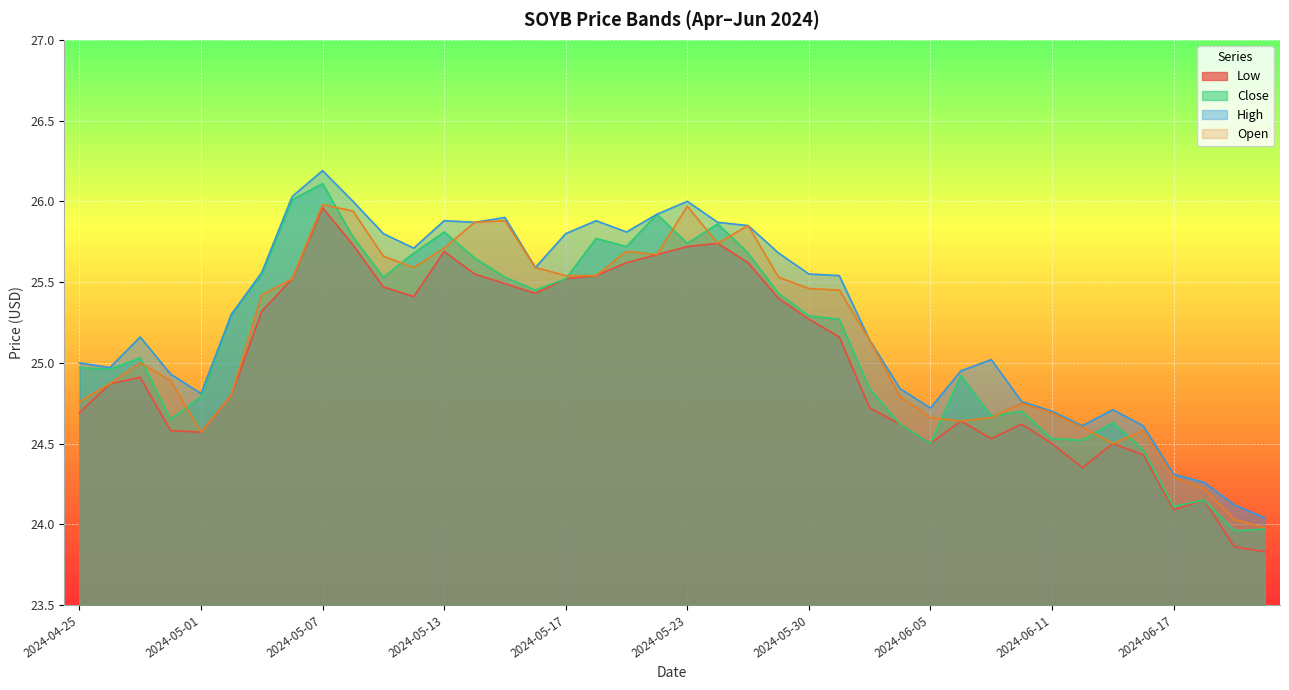

Reading left to right, extract all data points from this chart.

Low: 24.7	24.9	24.9	24.6	24.6	24.8	25.3	25.5	26.0	25.7	25.5	25.4	25.7	25.6	25.5	25.4	25.5	25.5	25.6	25.7	25.7	25.7	25.6	25.4	25.3	25.2	24.7	24.6	24.5	24.6	24.5	24.6	24.5	24.4	24.5	24.4	24.1	24.1	23.9	23.8
Close: 25.0	25.0	25.0	24.6	24.8	25.3	25.6	26.0	26.1	25.8	25.5	25.7	25.8	25.6	25.5	25.4	25.5	25.8	25.7	25.9	25.7	25.9	25.7	25.4	25.3	25.3	24.8	24.6	24.5	24.9	24.7	24.7	24.5	24.5	24.6	24.5	24.1	24.1	24.0	24.0
High: 25.0	25.0	25.2	24.9	24.8	25.3	25.6	26.0	26.2	26.0	25.8	25.7	25.9	25.9	25.9	25.6	25.8	25.9	25.8	25.9	26.0	25.9	25.9	25.7	25.6	25.5	25.1	24.8	24.7	24.9	25.0	24.8	24.7	24.6	24.7	24.6	24.3	24.3	24.1	24.0
Open: 24.8	24.9	25.0	24.9	24.6	24.8	25.4	25.5	26.0	25.9	25.7	25.6	25.7	25.9	25.9	25.6	25.5	25.5	25.7	25.7	26.0	25.7	25.9	25.5	25.5	25.4	25.1	24.8	24.7	24.6	24.7	24.8	24.7	24.6	24.5	24.6	24.3	24.2	24.0	24.0